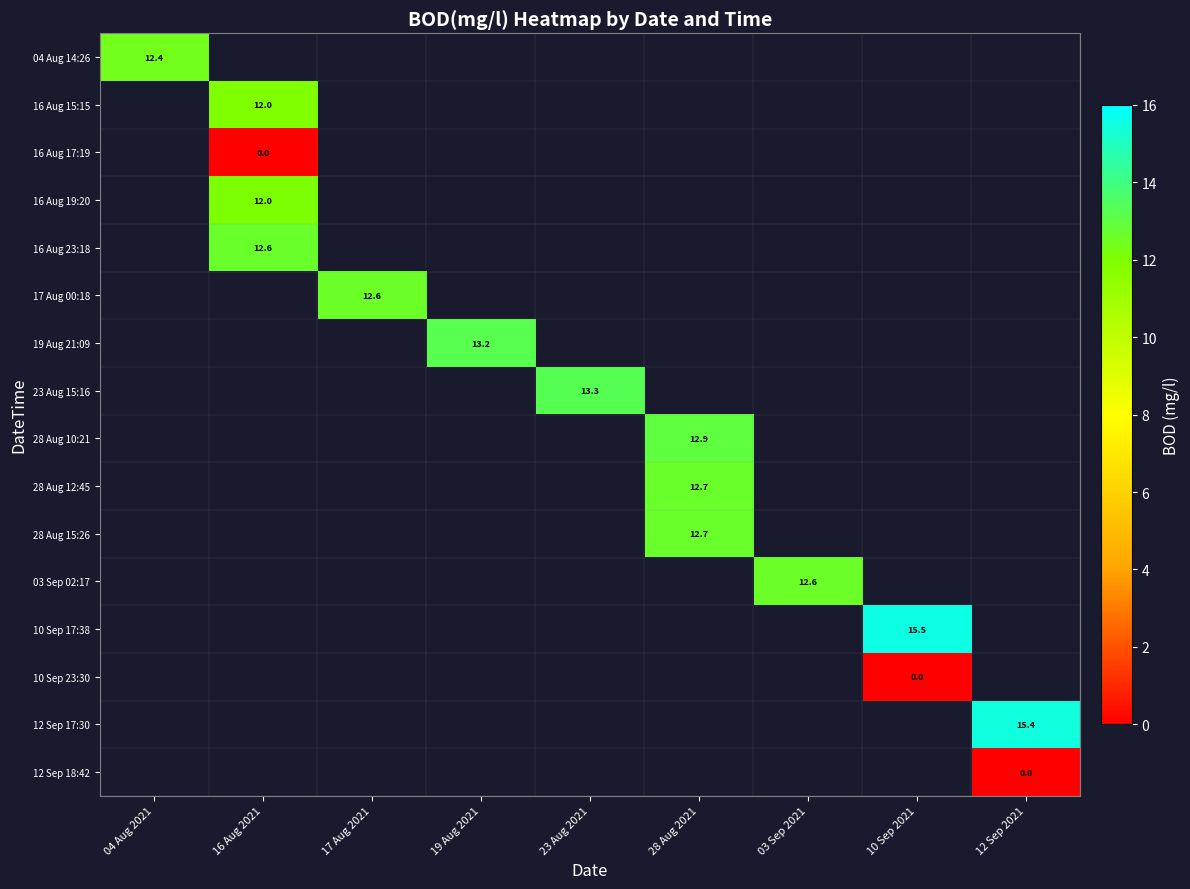

Which series has the largest range (max minus min)?

04 Aug 14:26